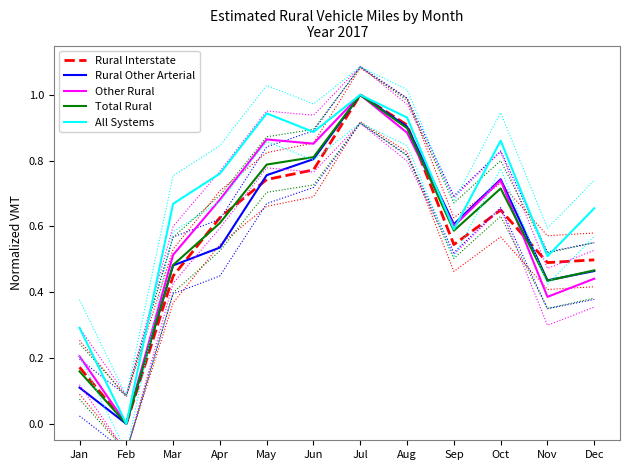

The Other Rural series shows 0.6 at Jul. True or false?

False